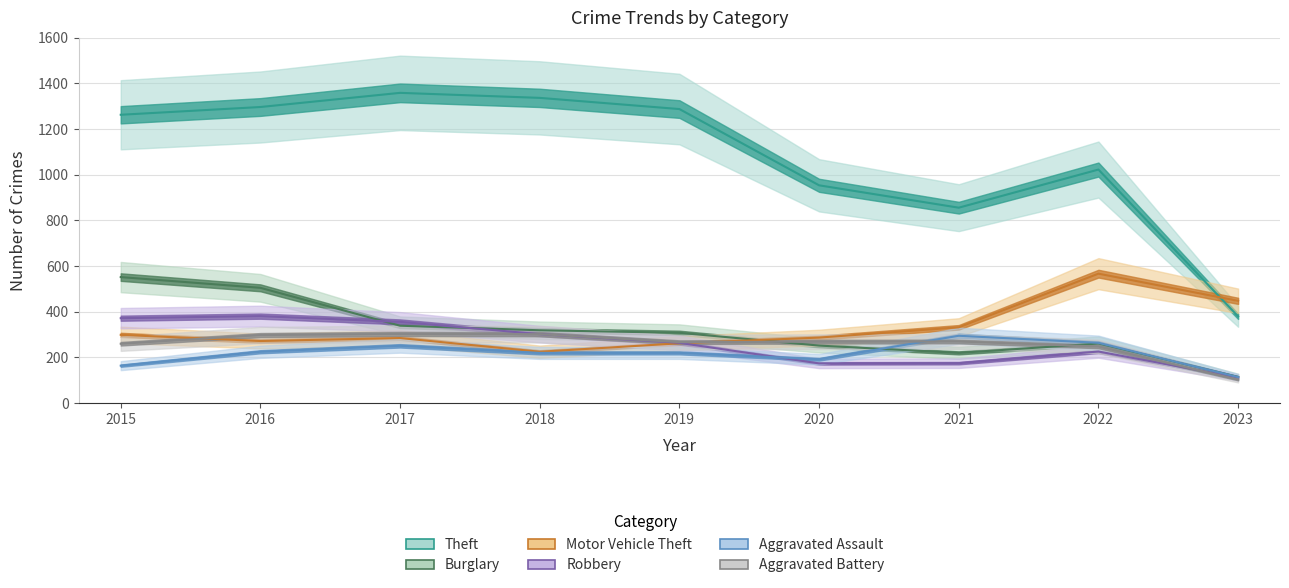

Which series ends up on top after the final intersection of Motor Vehicle Theft and Robbery?

Motor Vehicle Theft